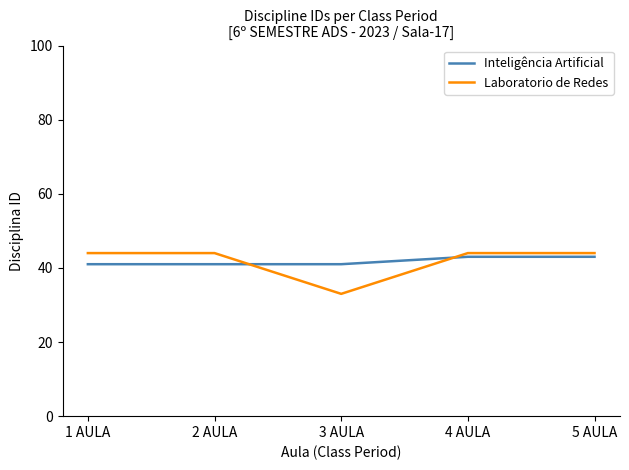

Reading left to right, extract all data points from this chart.

Inteligência Artificial: 41	41	41	43	43
Laboratorio de Redes: 44	44	33	44	44